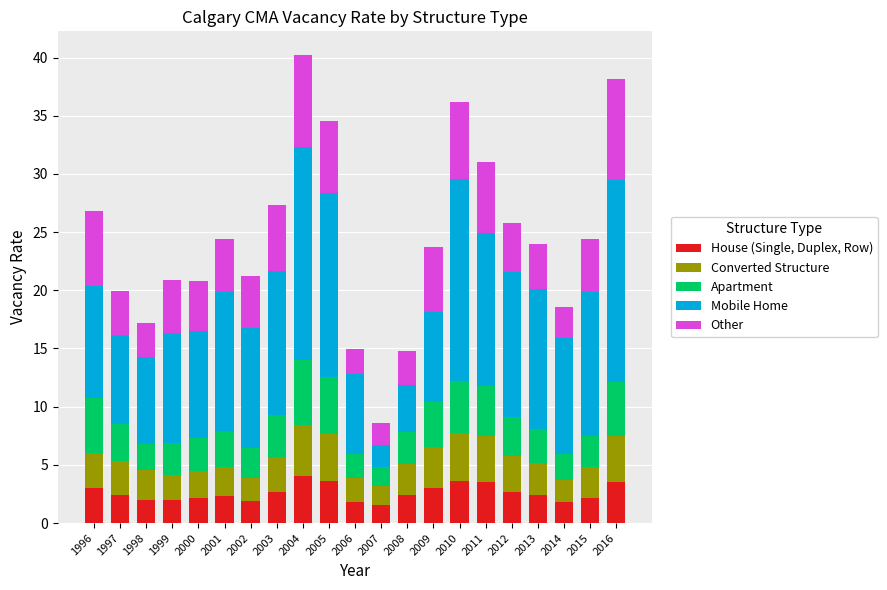

What is the minimum value for House (Single, Duplex, Row)?

1.5